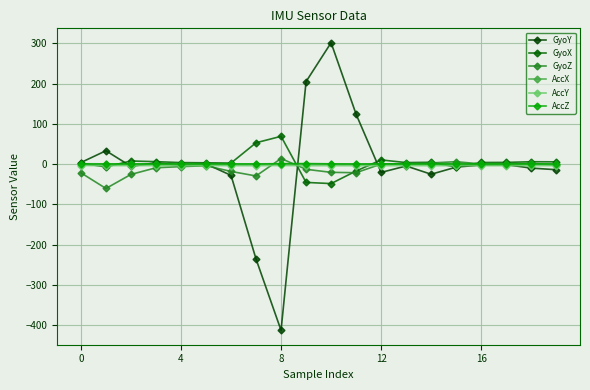

How many distinct data groups are displayed?

6